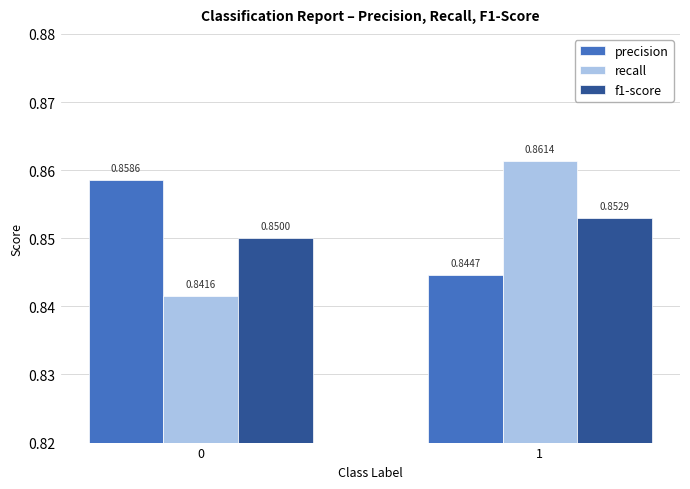

How many bars are there in each group?

3